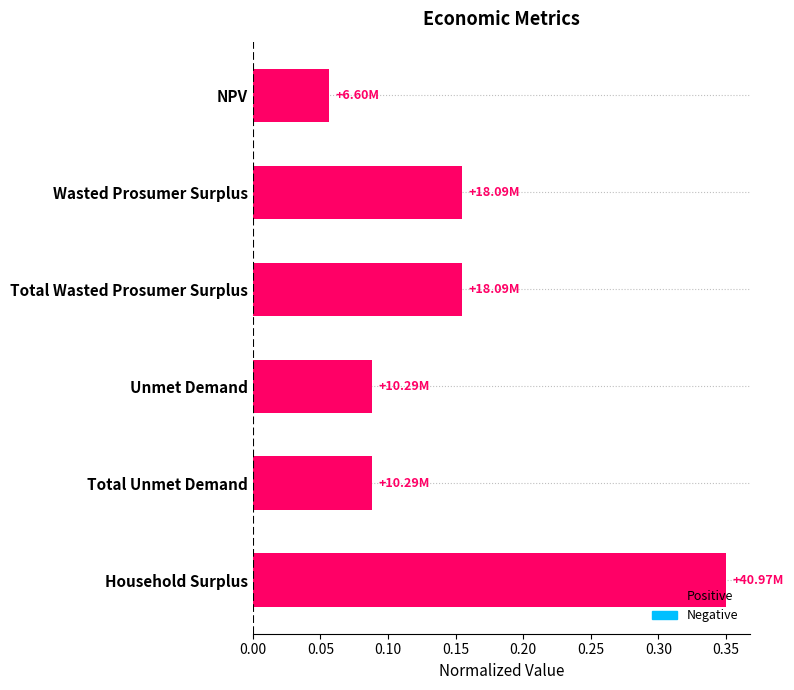

What is the change in value from NPV to Household Surplus?

+0.3